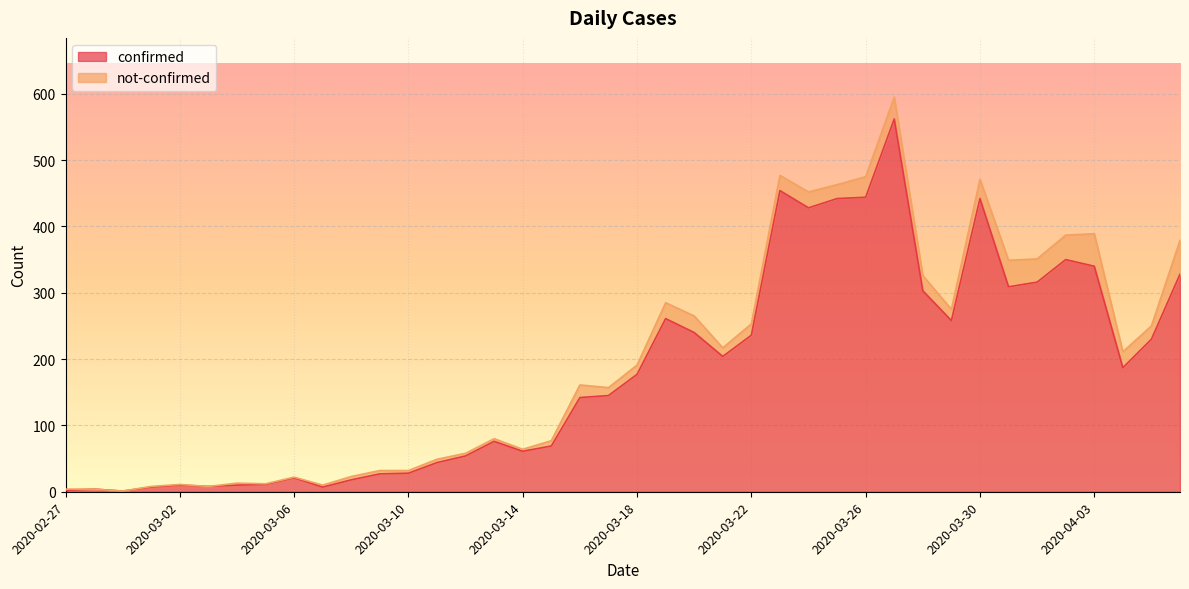

Rank the categories by value from lowest to highest.

2020-02-29, 2020-02-27, 2020-02-28, 2020-03-01, 2020-03-07, 2020-03-03, 2020-03-02, 2020-03-04, 2020-03-05, 2020-03-08, 2020-03-06, 2020-03-09, 2020-03-10, 2020-03-11, 2020-03-12, 2020-03-14, 2020-03-15, 2020-03-13, 2020-03-16, 2020-03-17, 2020-03-18, 2020-04-04, 2020-03-21, 2020-04-05, 2020-03-22, 2020-03-20, 2020-03-29, 2020-03-19, 2020-03-28, 2020-03-31, 2020-04-01, 2020-04-06, 2020-04-03, 2020-04-02, 2020-03-24, 2020-03-25, 2020-03-30, 2020-03-26, 2020-03-23, 2020-03-27